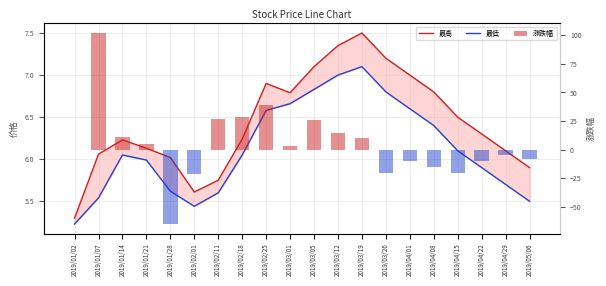

Is it true that 最低 equals 1.2 at 2019/01/02?

False